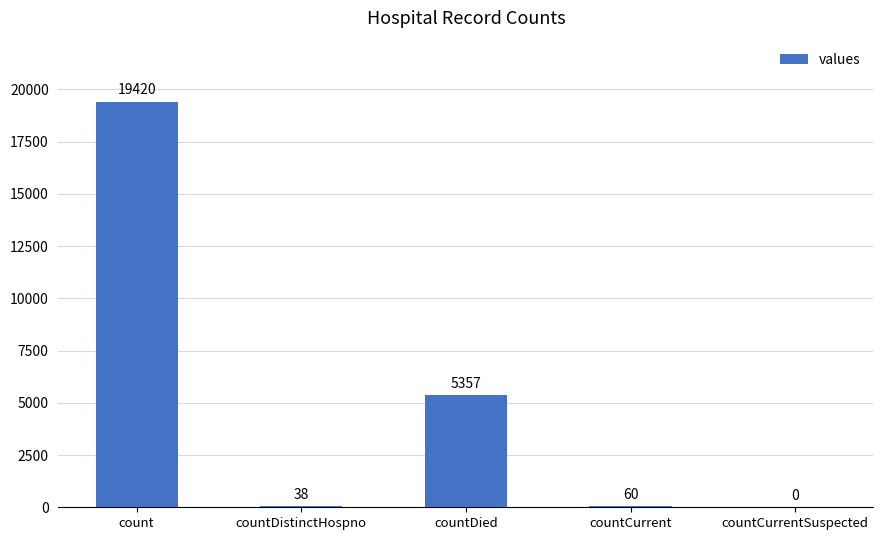

How many series are shown in this chart?

1